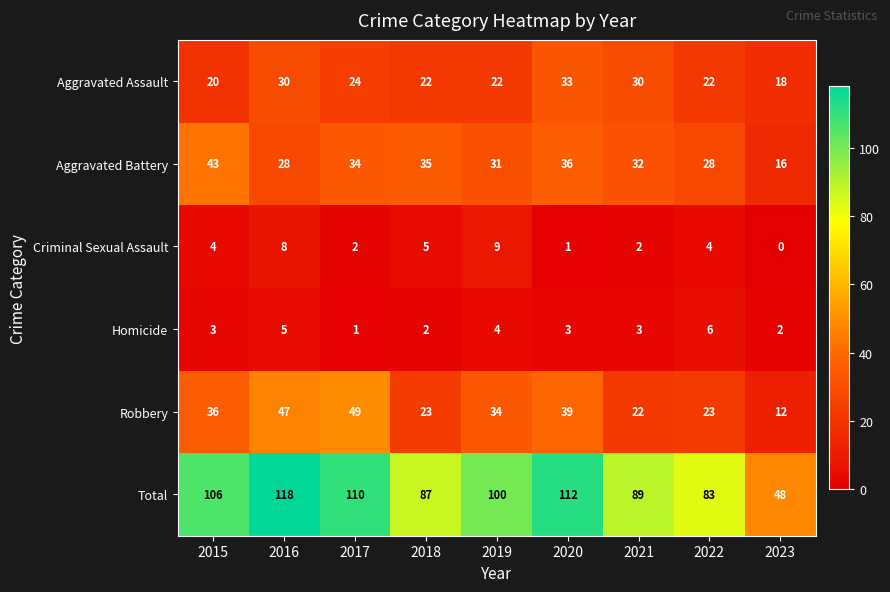

What is the difference between the maximum and minimum values in the Robbery series?

37